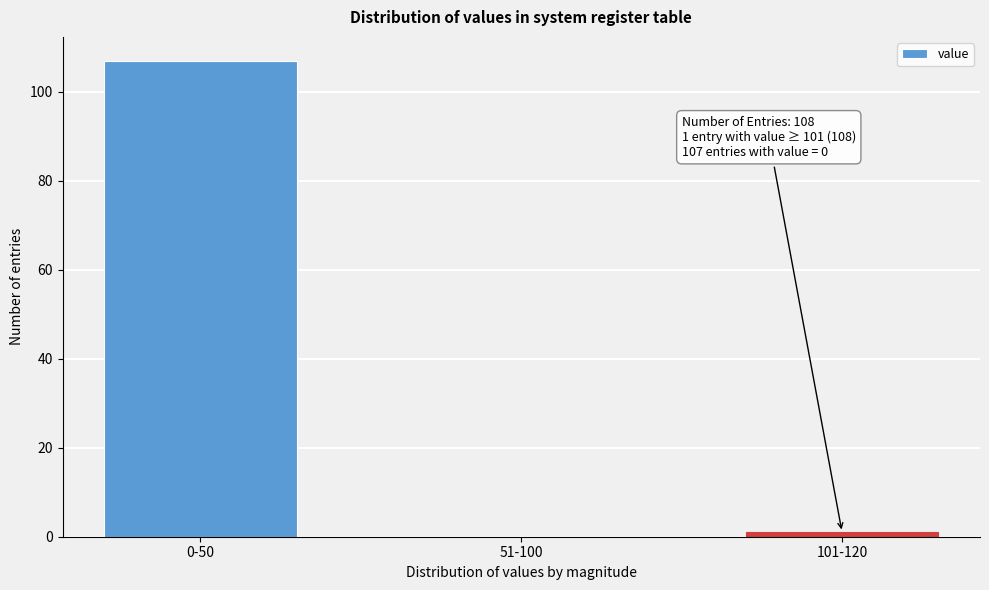

Reading left to right, what are all the values shown in this chart?

0-50=107	51-100=0	101-120=1